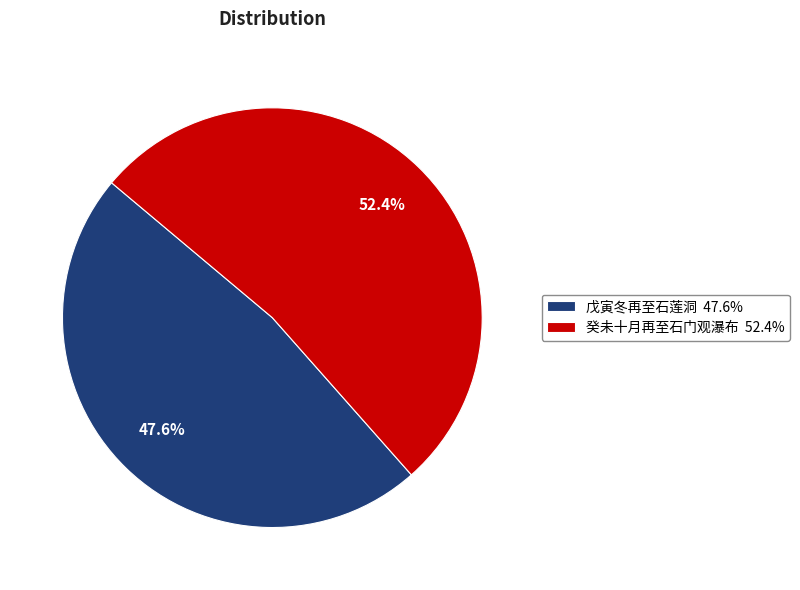

To the nearest percent, what portion does 癸未十月再至石门观瀑布 represent?

52%